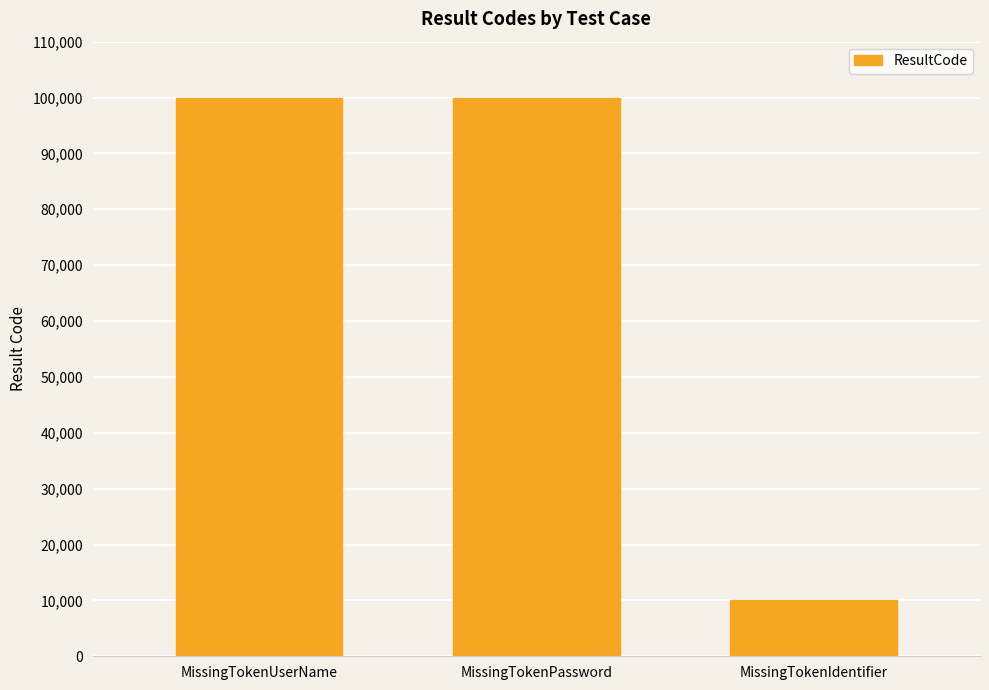

Reading right to left, list all the values displayed in this chart.

MissingTokenIdentifier=10001	MissingTokenPassword=99999	MissingTokenUserName=99999